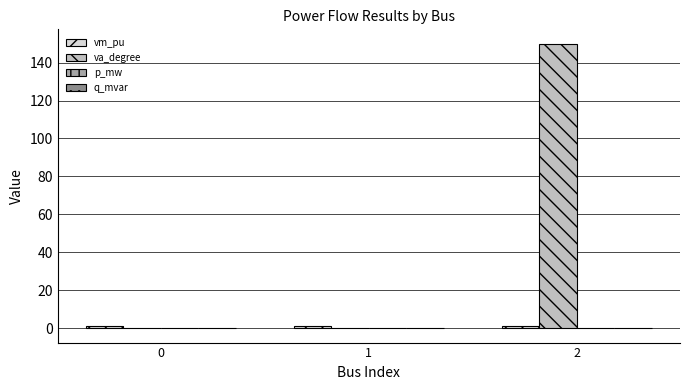

Between 1 and 2, which series saw the biggest shift?

va_degree